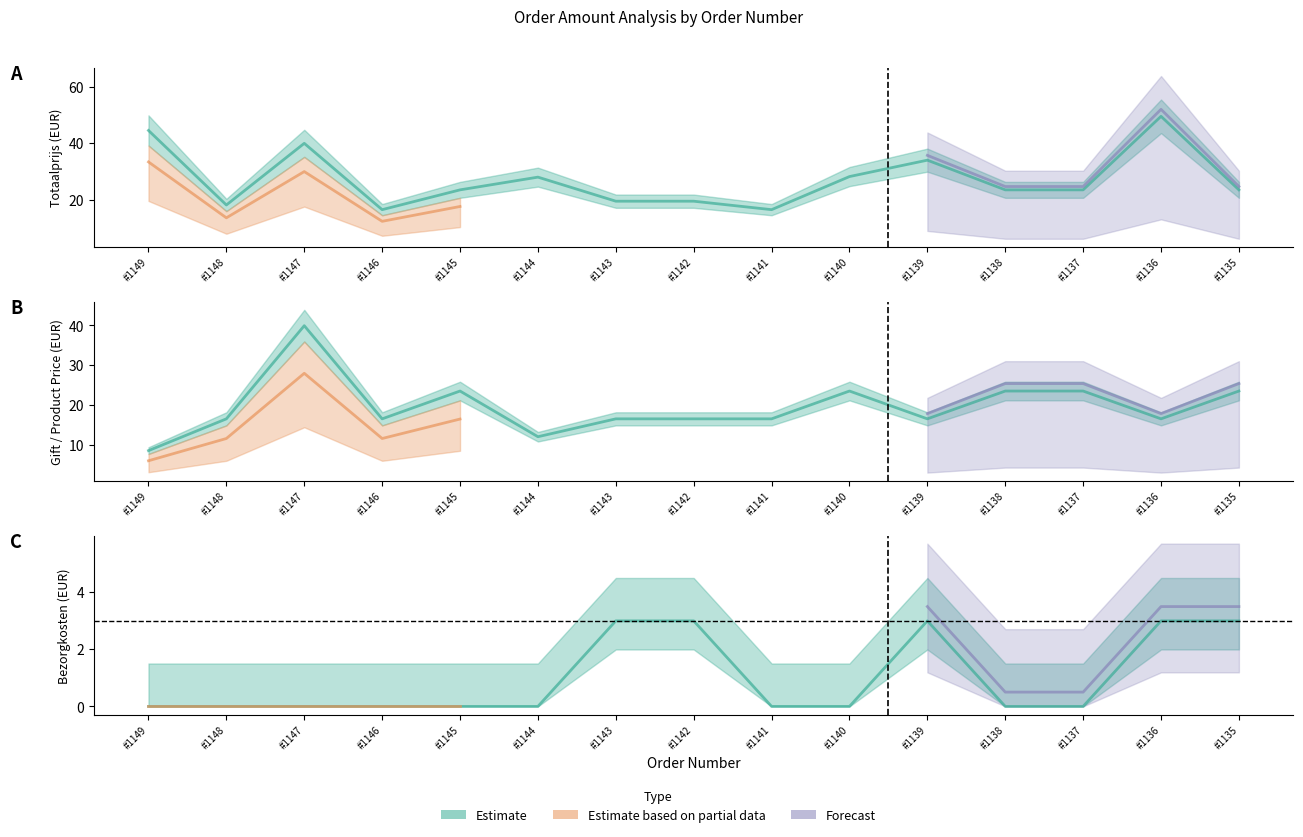

What is the difference between the maximum and minimum values in the Bezorgkosten series?

3.0